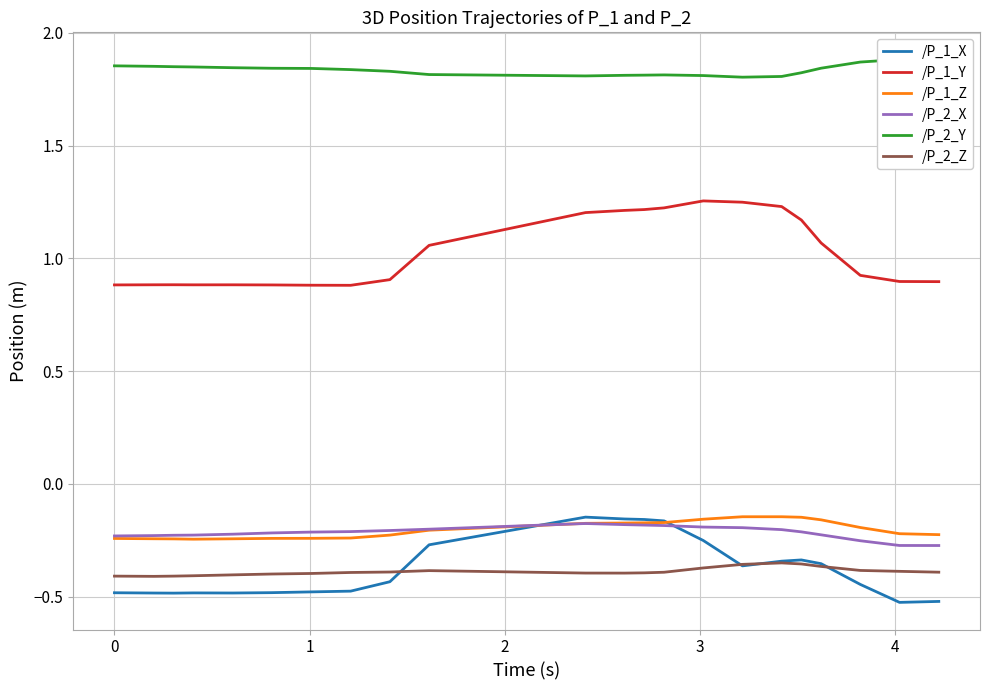

True or false: /P_2_X and /P_1_Y intersect in this chart.

False